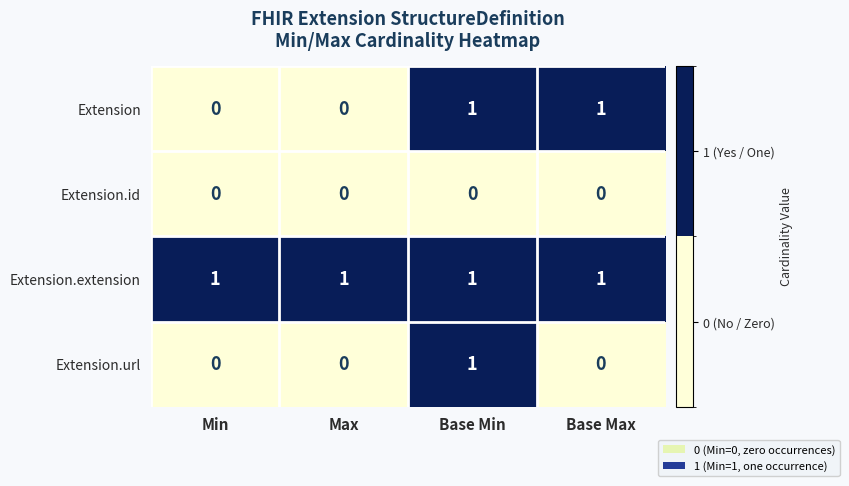

Reading right to left, transcribe all the data shown in this chart.

Extension: 1	1	0	0
Extension.id: 0	0	0	0
Extension.extension: 1	1	1	1
Extension.url: 0	1	0	0